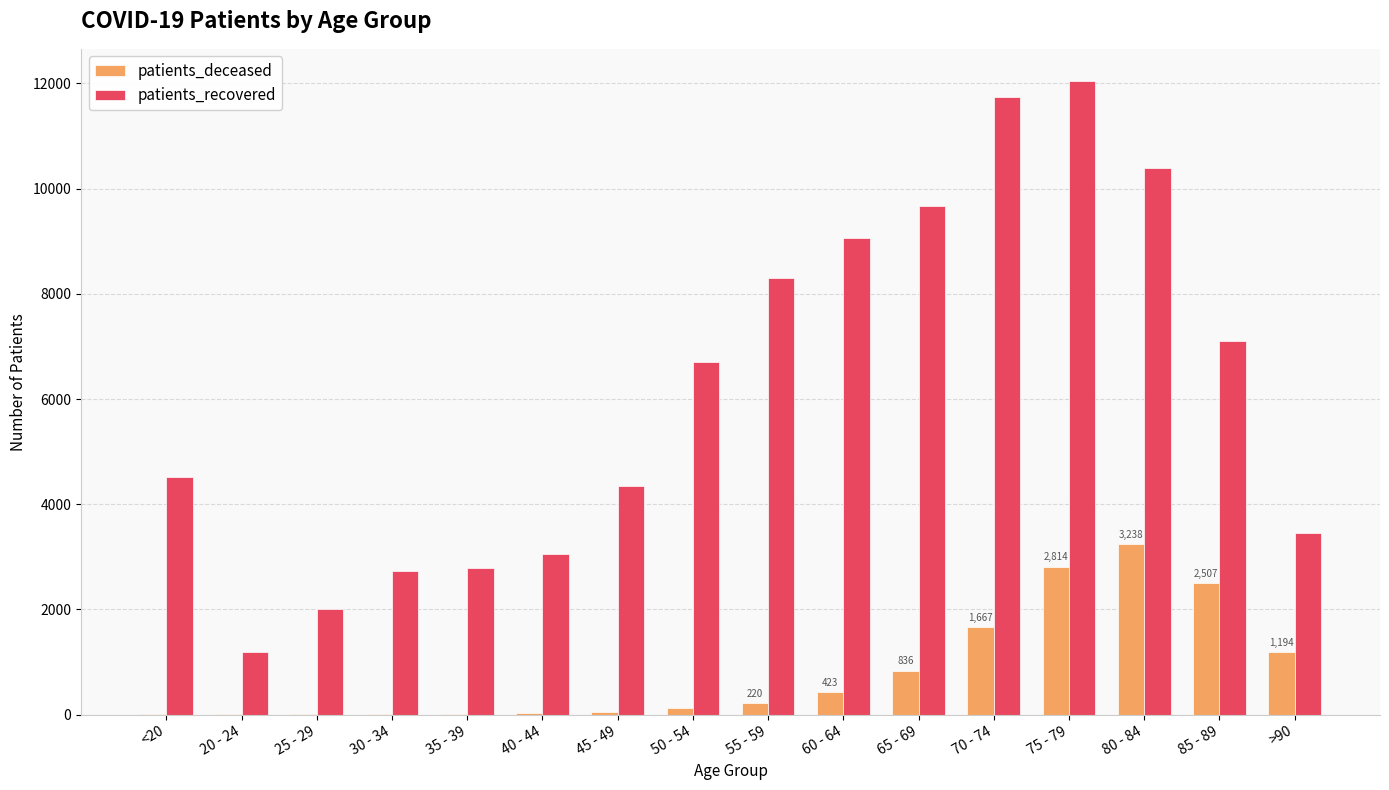

At which category is the sum across all series the highest?

75 - 79